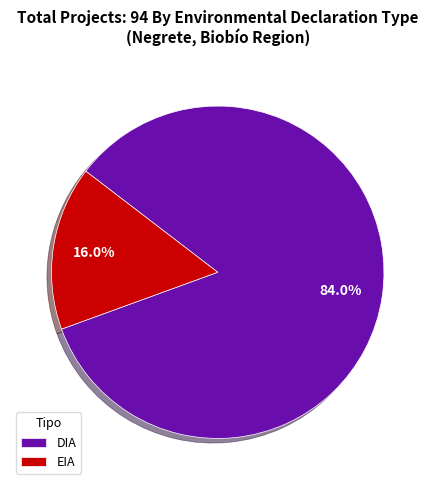

To the nearest percent, what is the difference between the largest and smallest slice percentages?

68%